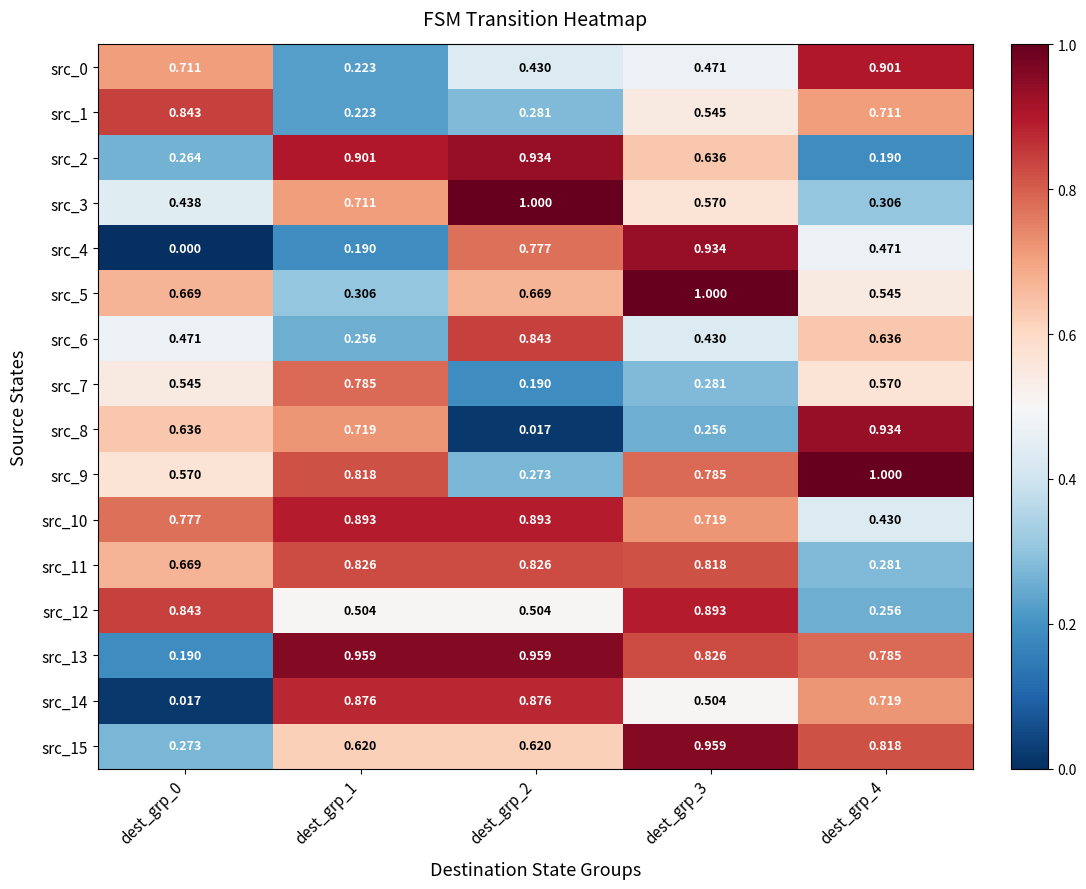

Is the value of src_9 at dest_grp_3 greater than the value of src_14 at dest_grp_2?

No